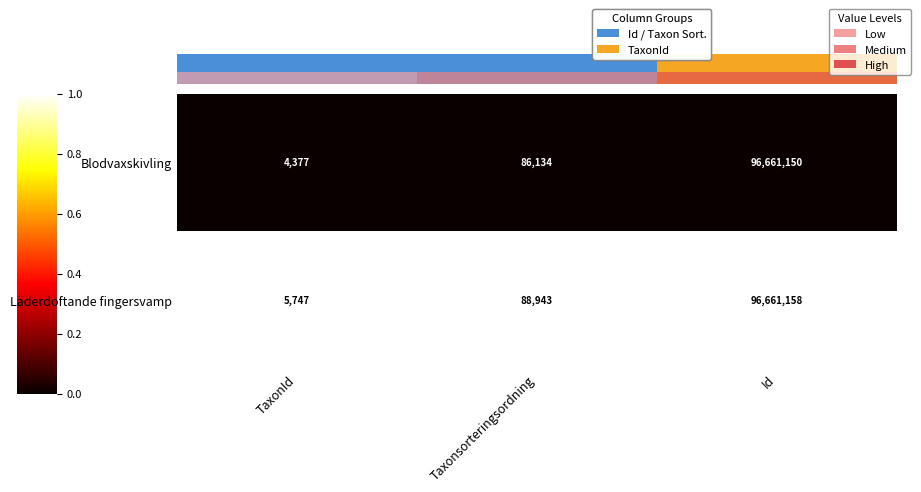

What is the total value across all series at TaxonId?

1